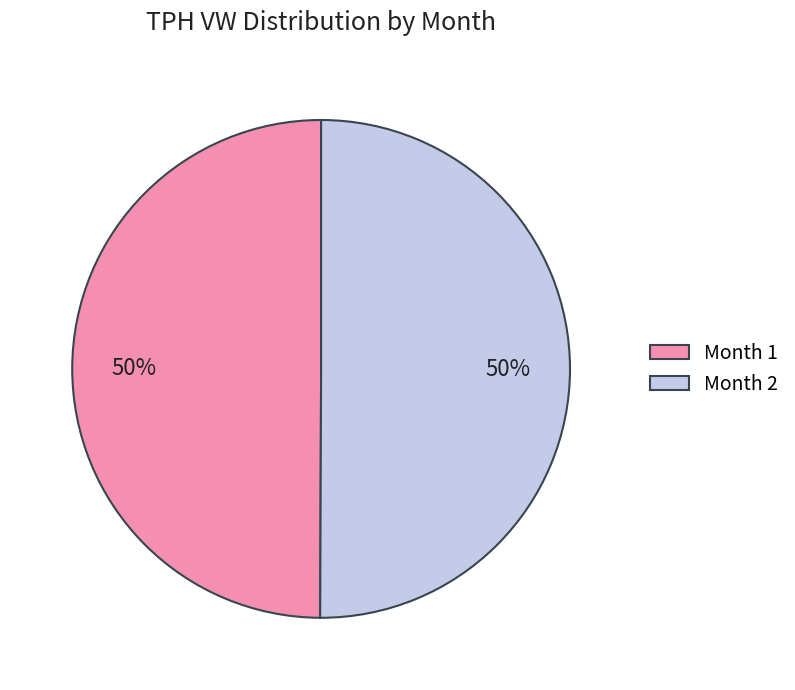

What percentage is the Month 1 slice, to the nearest percent?

50%